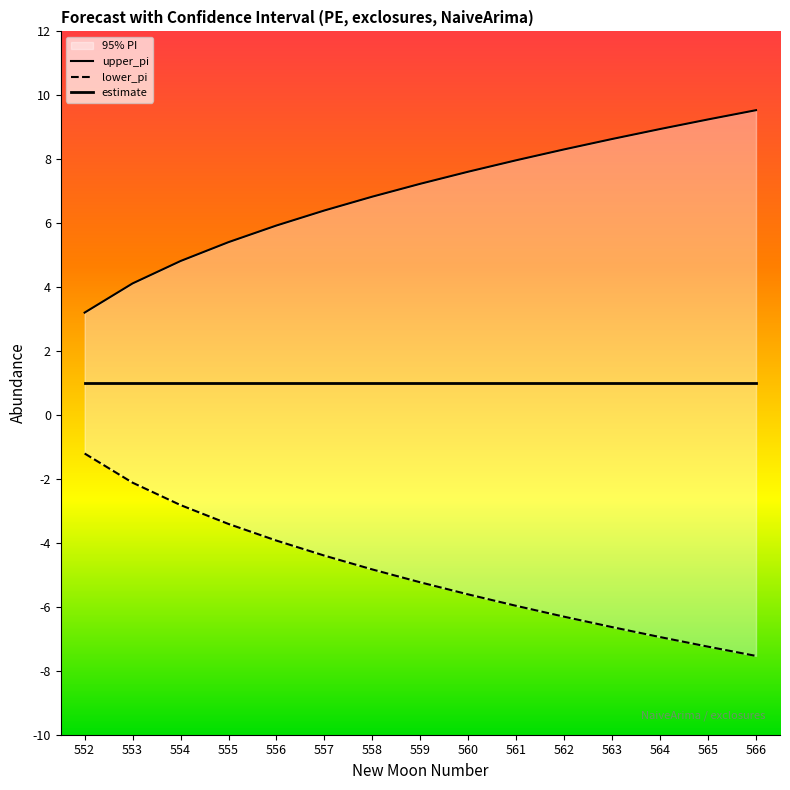

The value of upper_pi at 559 is 7.2. True or false?

True